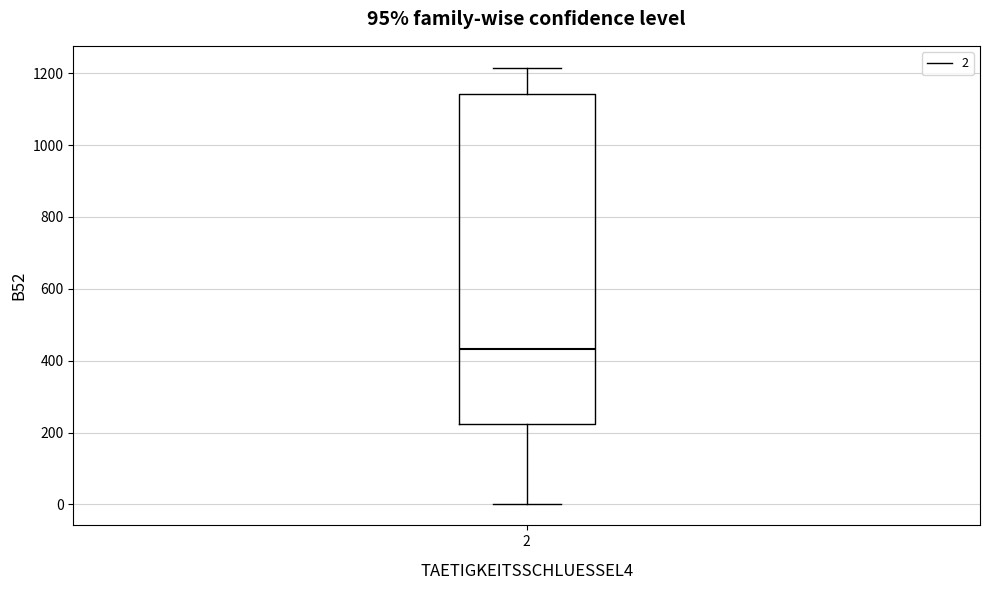

Transcribe this box plot: give where the median line is, the range the box spans, and where the two whiskers end, as read against the y-axis. The values are not printed on the chart, so give them approximately, as read against the axis.

median 440, box 220 to 1140, whiskers 0 to 1220